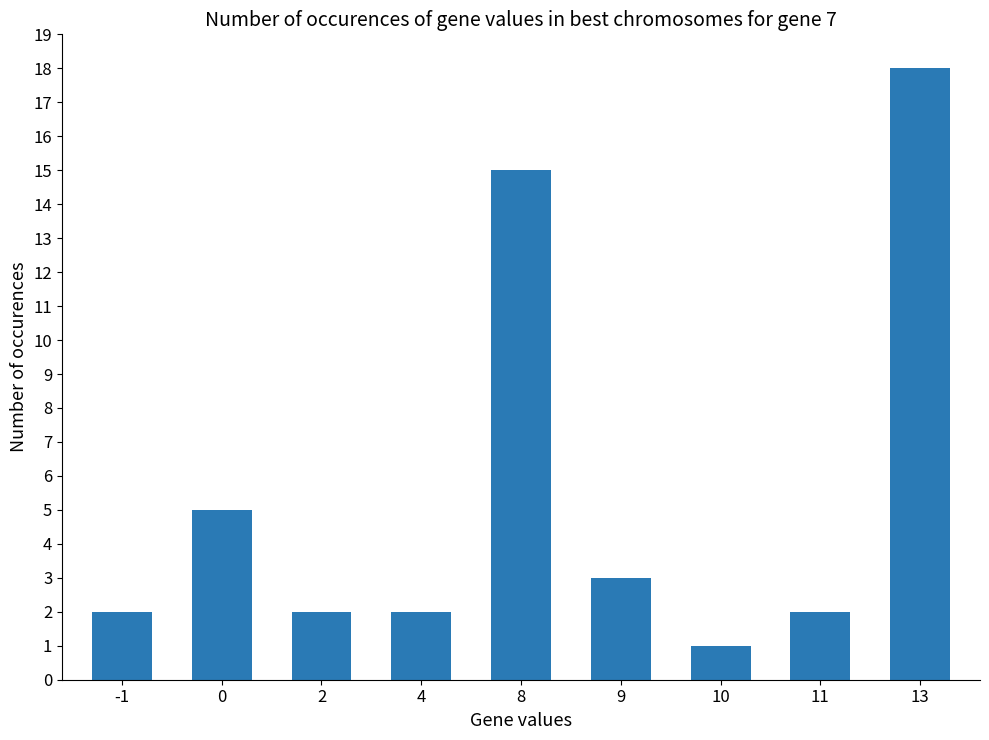

What is the average value?

6